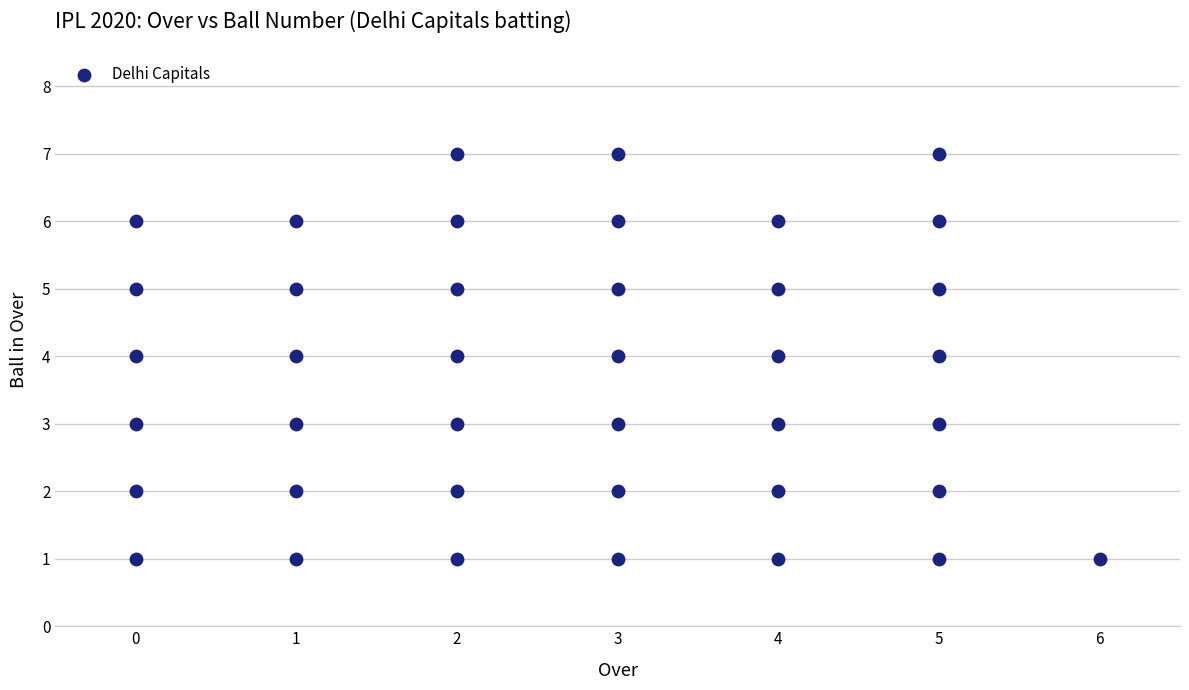

What is the range of Y values (max minus min)?

6